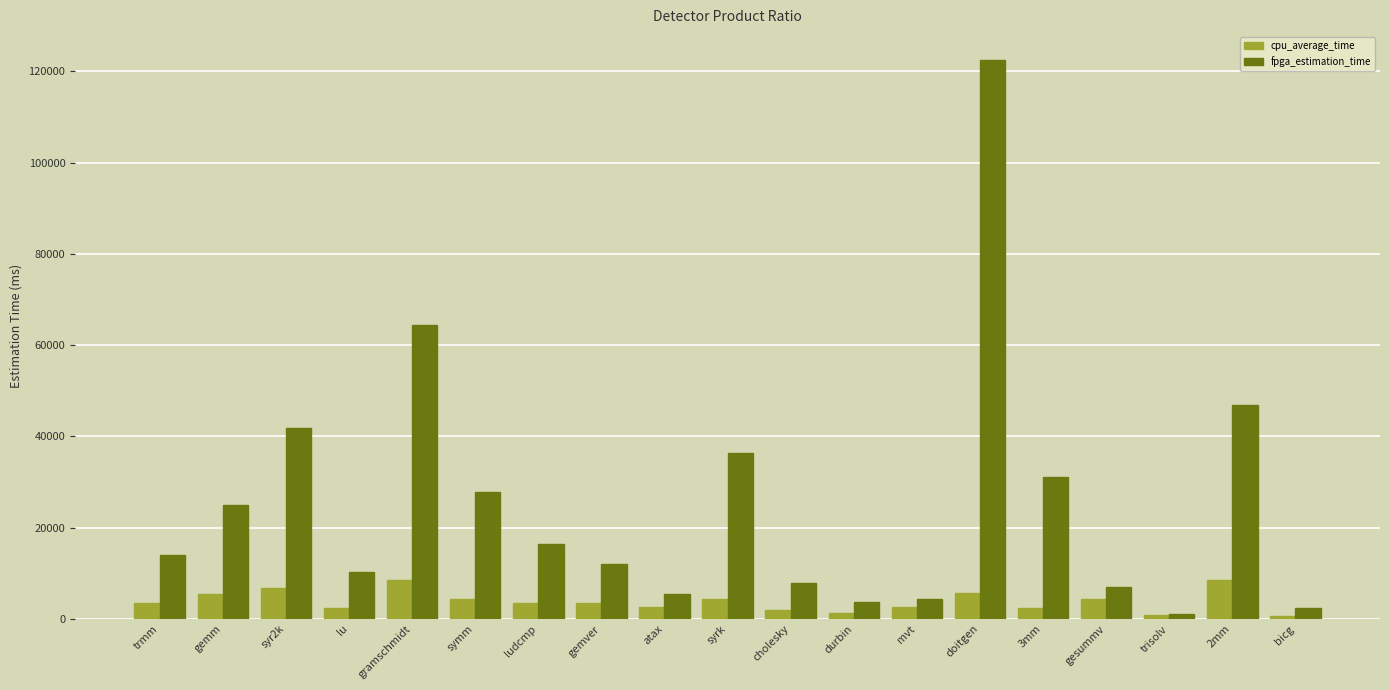

Rank the series by their average value, from highest to lowest.

fpga_estimation_time, cpu_average_time